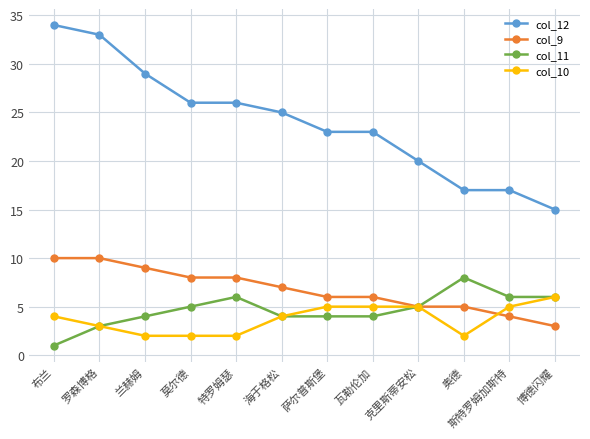

True or false: col_10 and col_12 cross at least once.

False